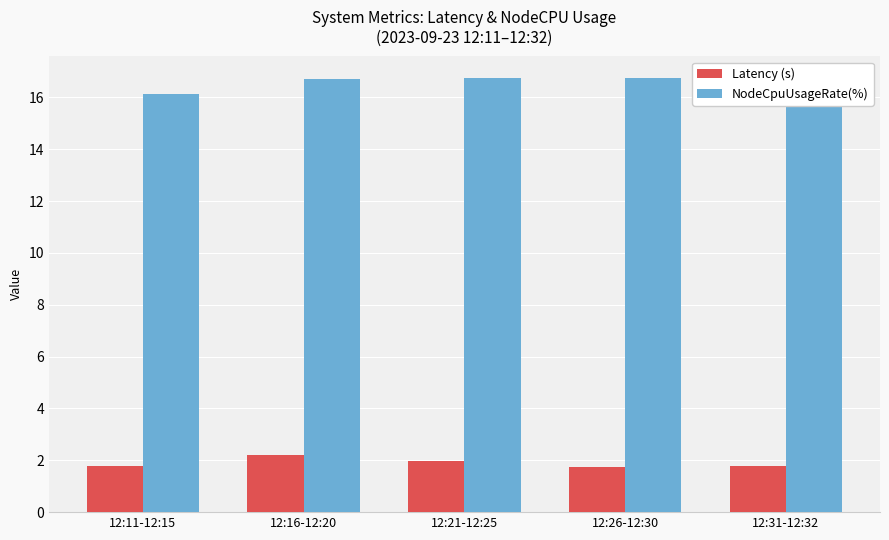

The Latency (s) series shows 1.8 at 12:11-12:15. True or false?

True